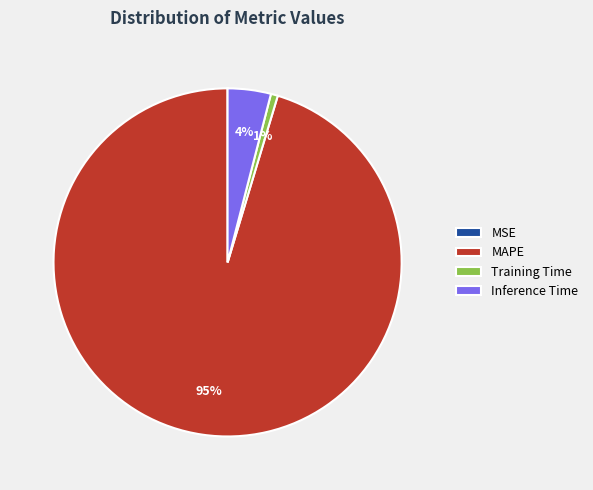

Which slice represents more than half of the pie?

MAPE